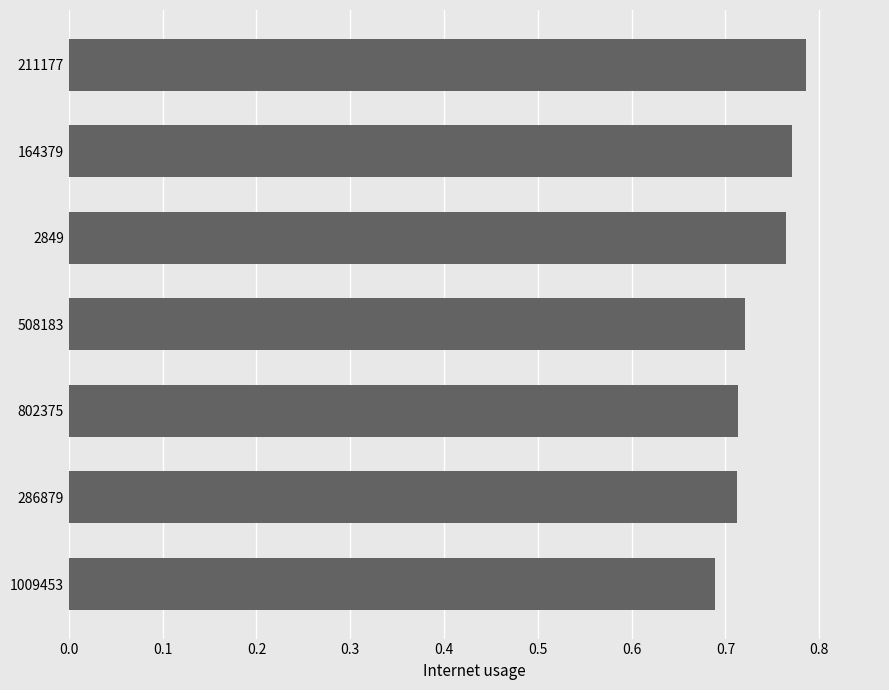

How many values are between 0 and 1?

7